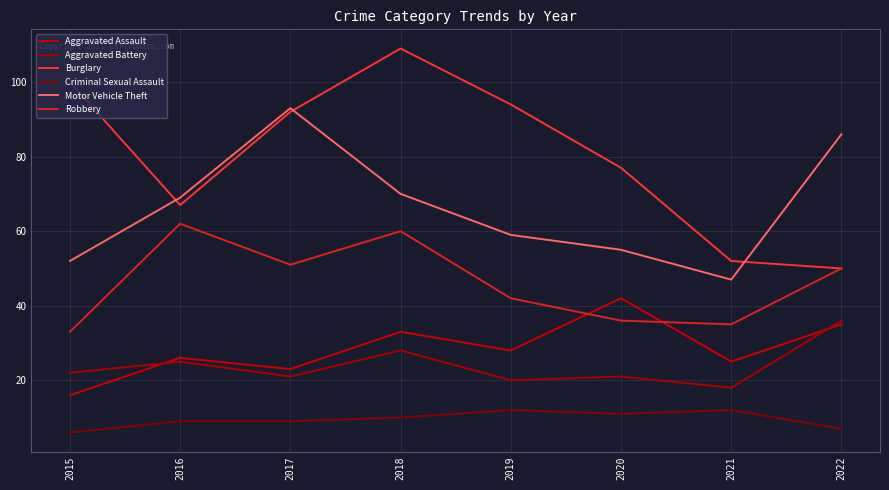

Which series has the largest range (max minus min)?

Burglary